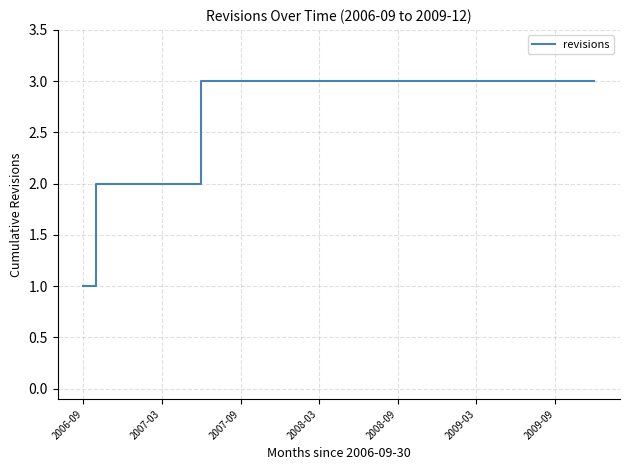

What is the greatest value displayed?

3